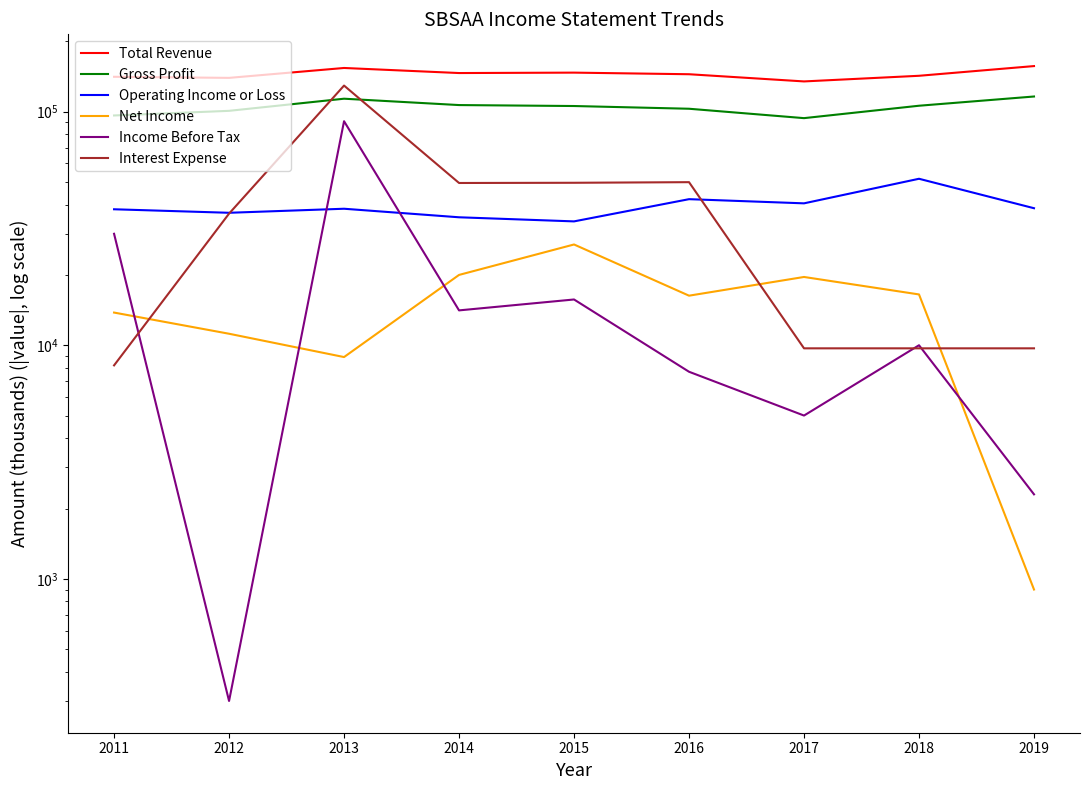

What is the sum of all Gross Profit values?

941900